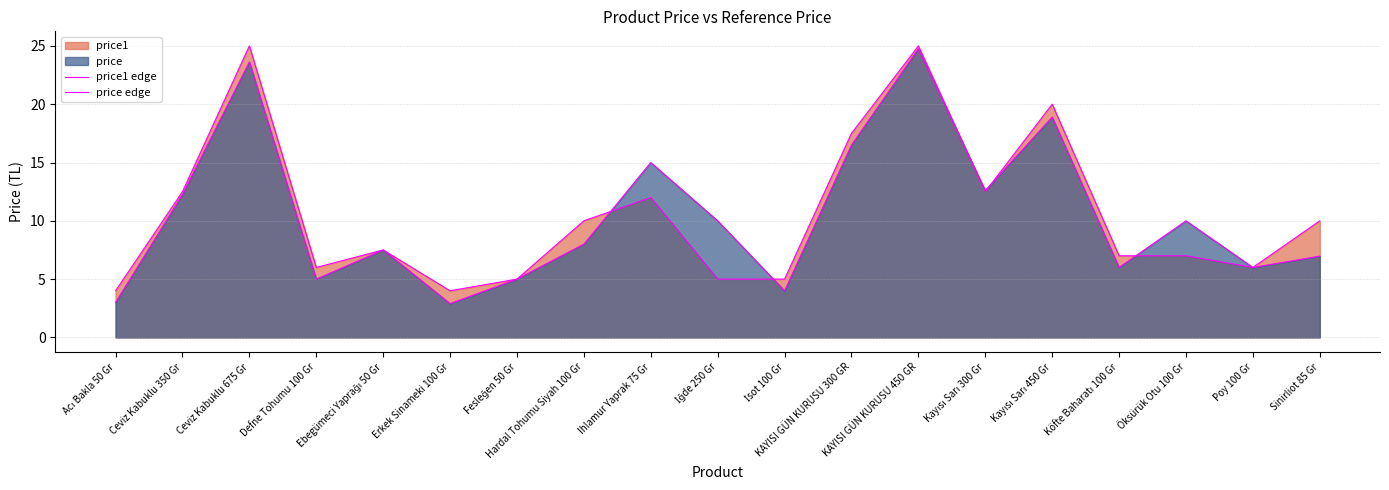

What is the difference between the price edge values at Ebegümeci Yaprağı 50 Gr and Ceviz Kabuklu 350 Gr?

4.8